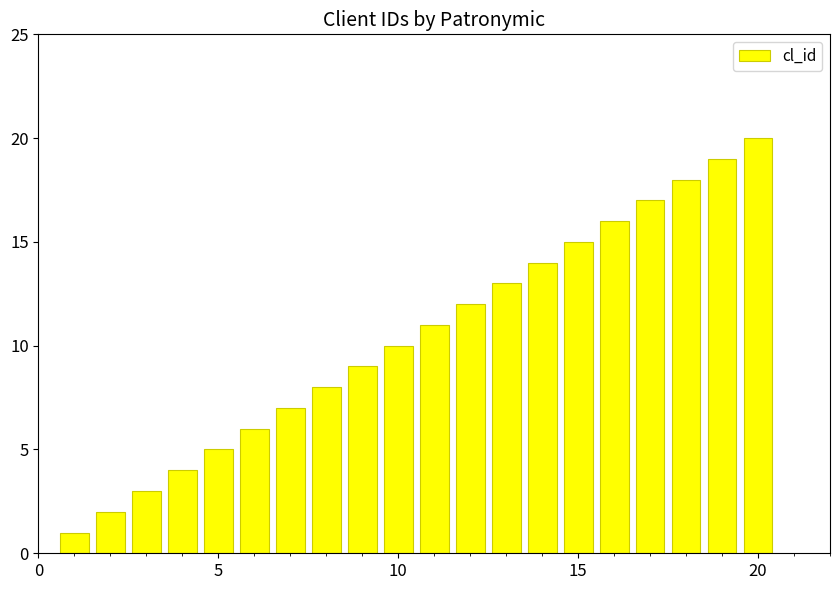

What is the greatest value displayed?

20